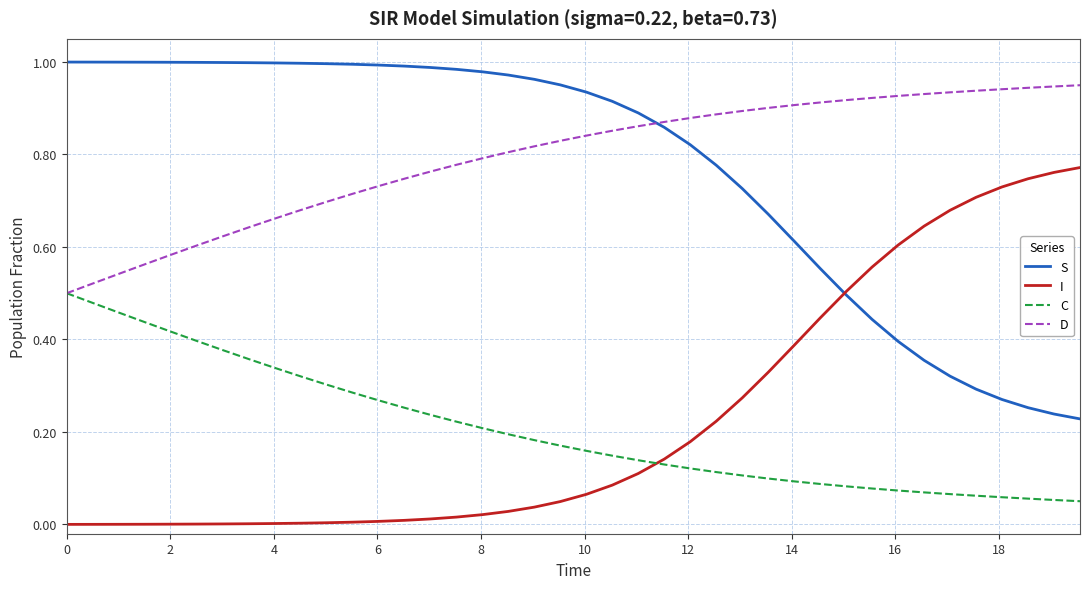

List the series in order of their peak value, highest first.

S, D, I, C